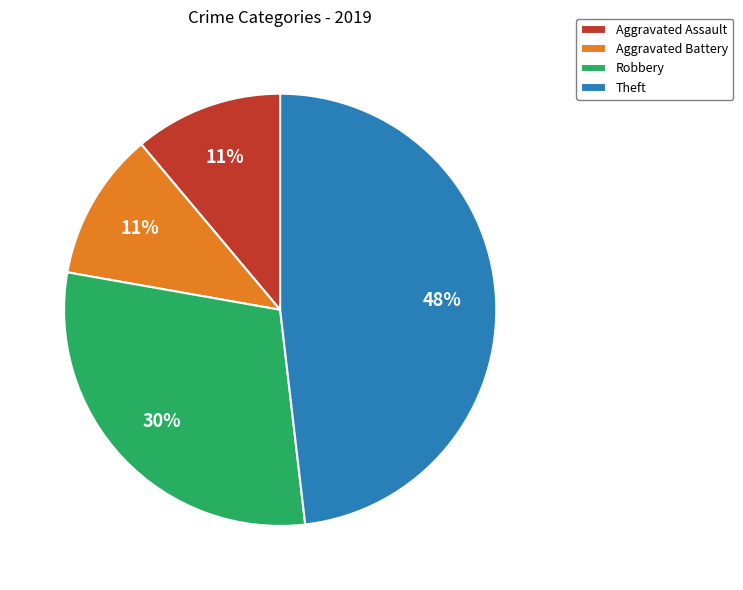

Is the sum of Aggravated Assault and Robbery greater than half?

No